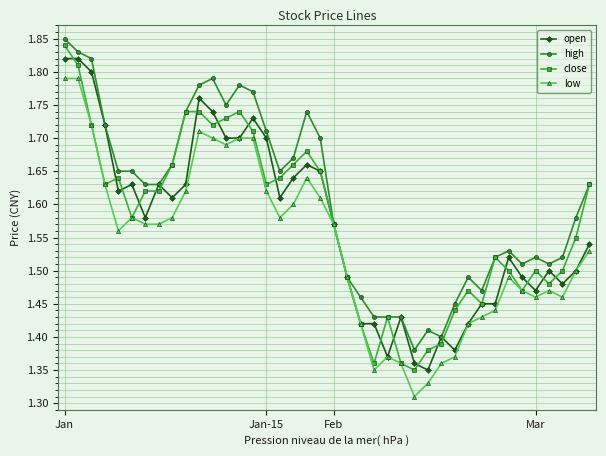

How many low values are between 1 and 2?

40